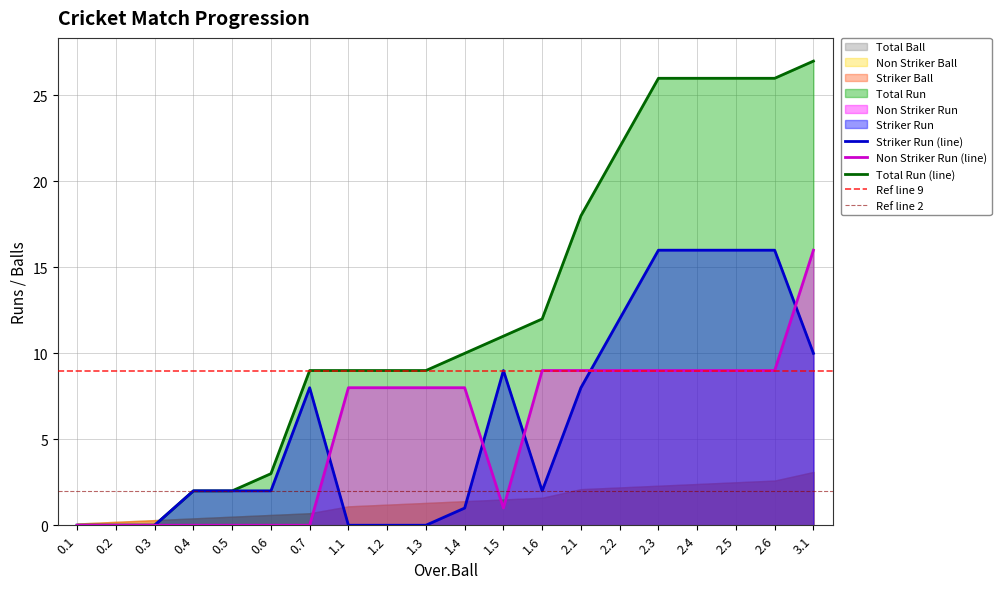

What is the label of the 20th point from the left?

3.1